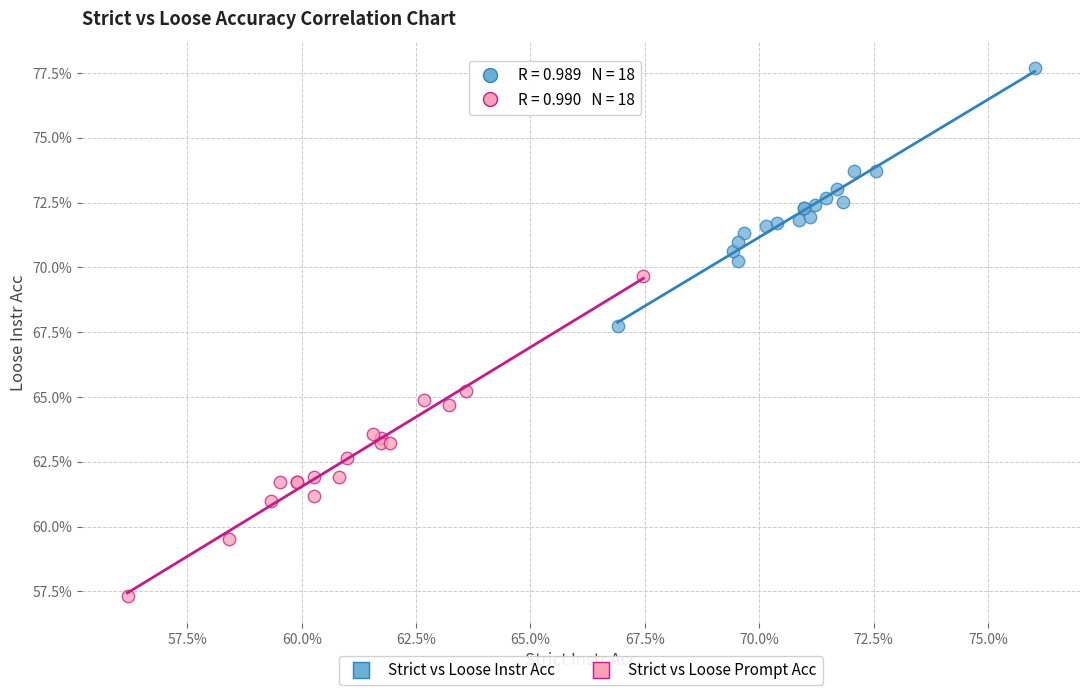

What are all the series names shown in the legend?

Strict vs Loose Instr Acc, Strict vs Loose Prompt Acc